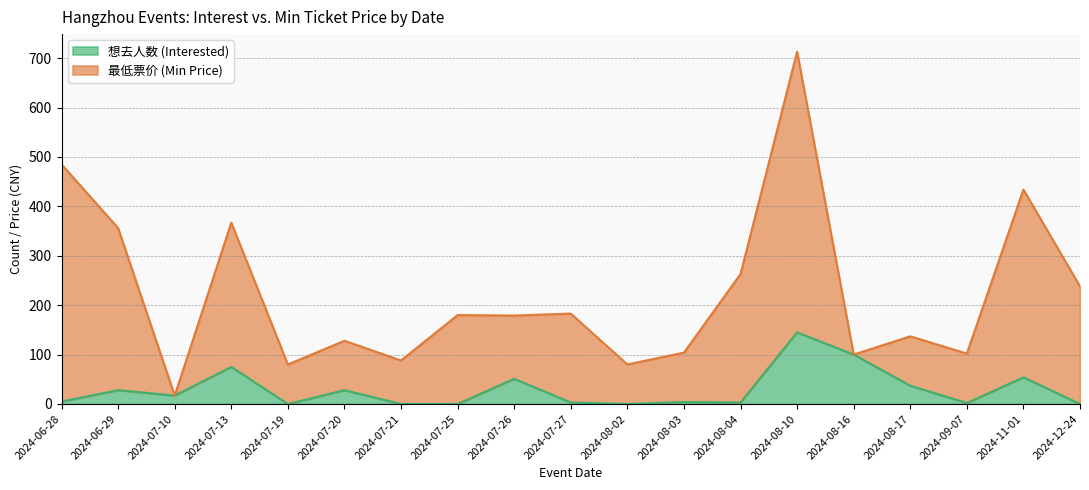

What is the difference between the second highest and second lowest values?

100